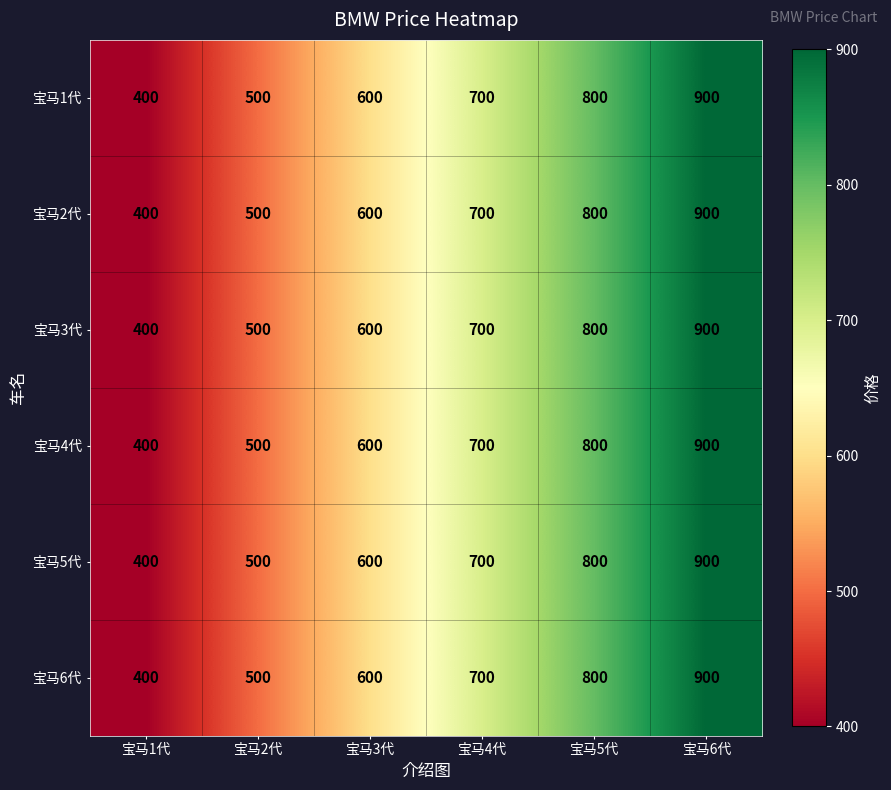

At which category is the sum across all series the highest?

宝马6代